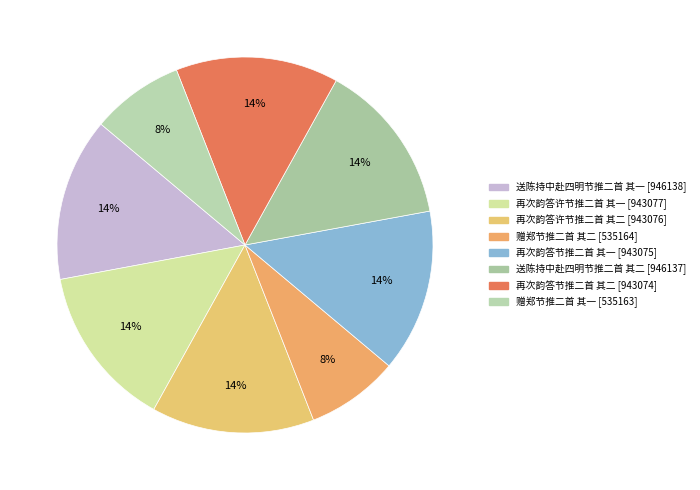

Does 再次韵答许节推二首 其二 represent more than half of the total?

No